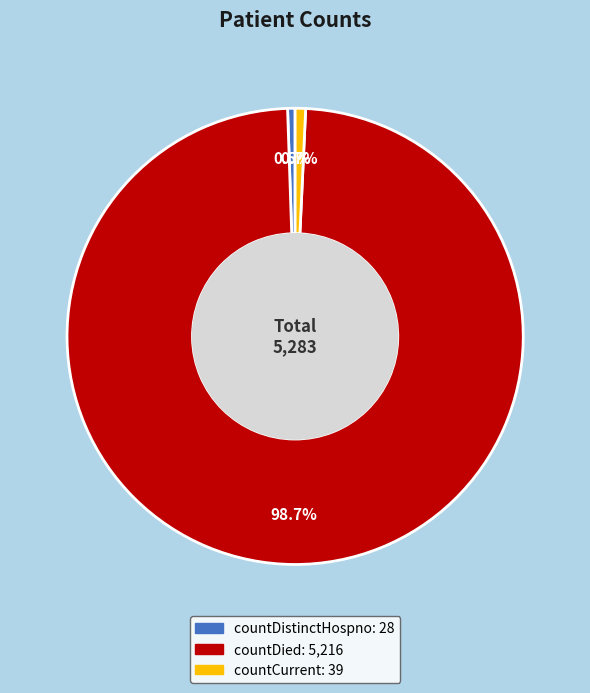

Does any single category account for the majority?

Yes